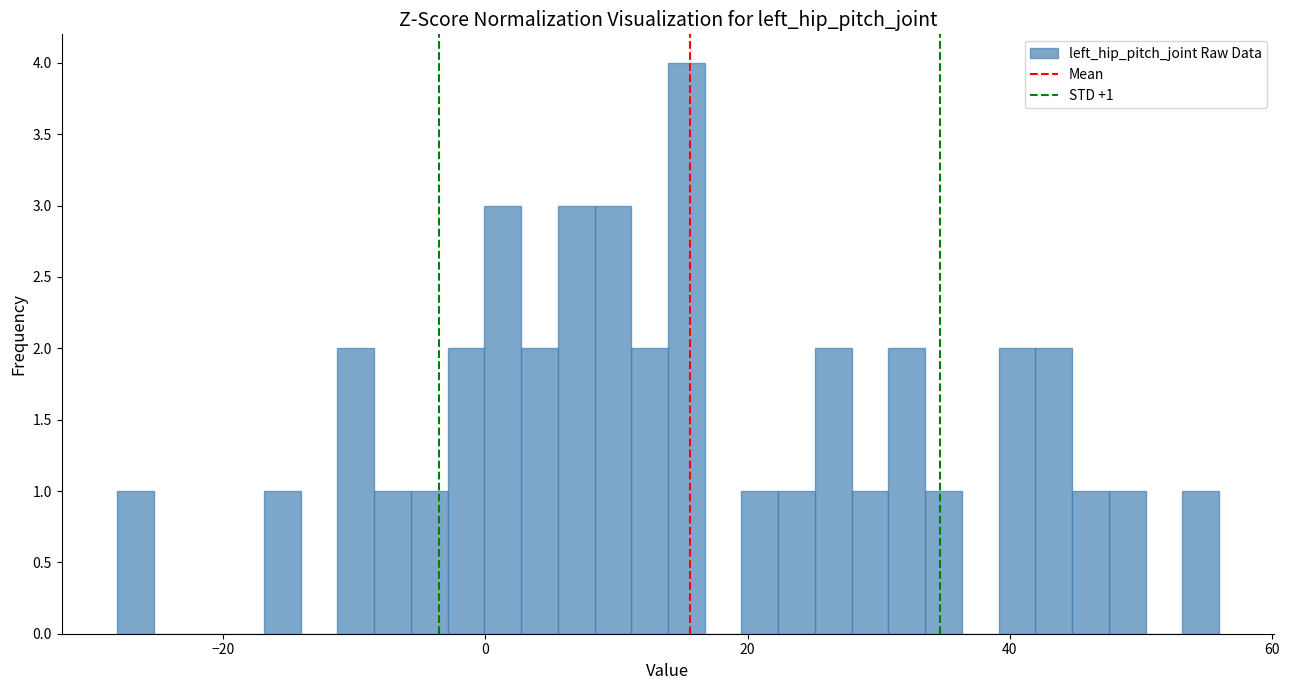

Around what value on the x-axis is the tallest bar? Give the approximate position of its centre, as read against the axis.

16